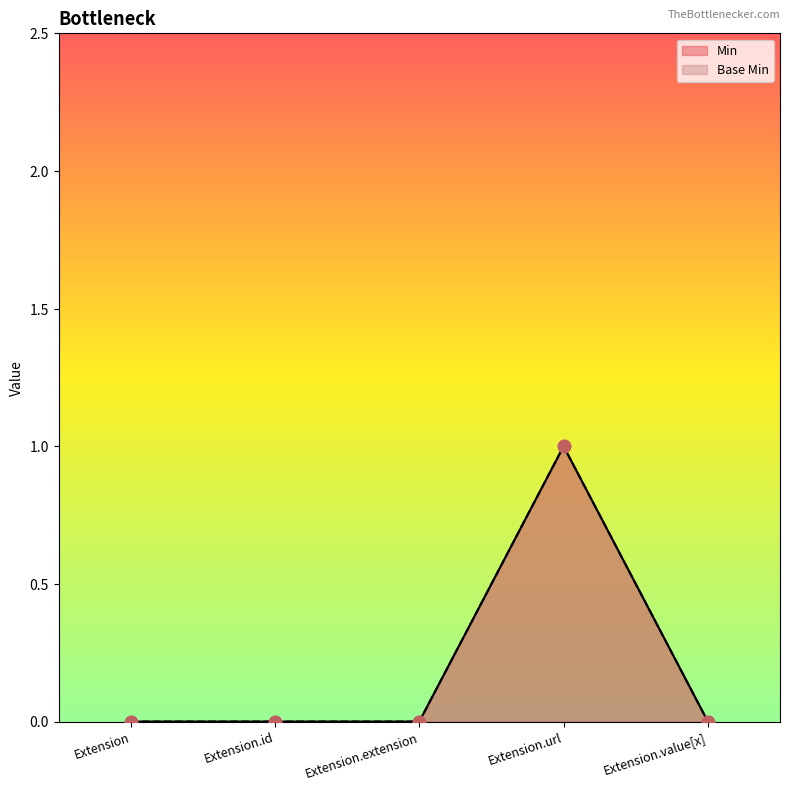

What are all the series names shown in the legend?

Min, Base Min